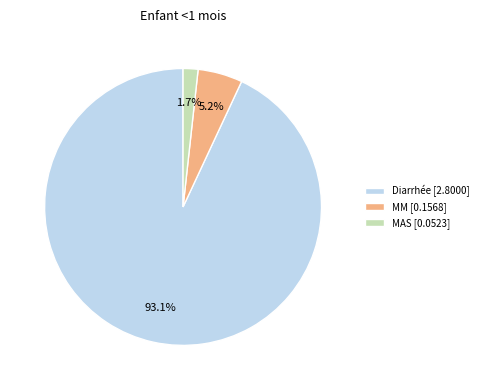

What is the majority slice?

Diarrhée